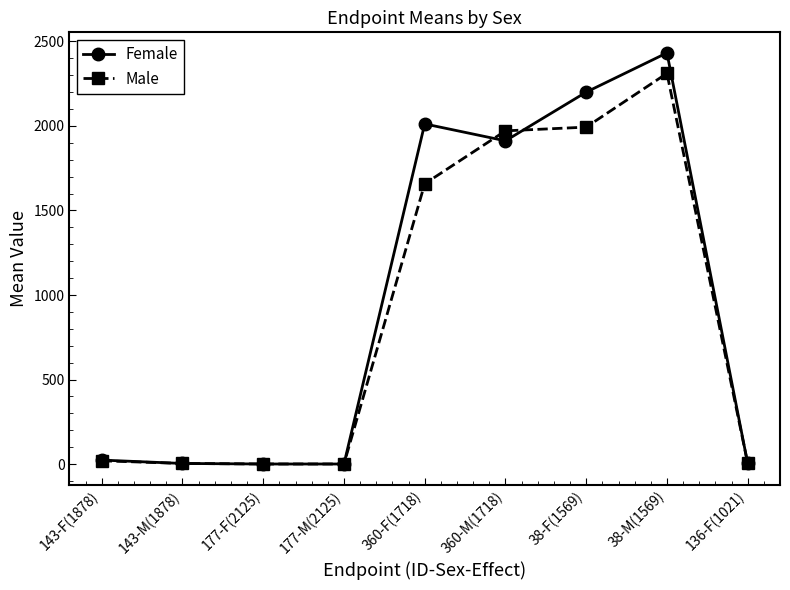

True or false: Female has more than 1 points higher than both neighbors.

True